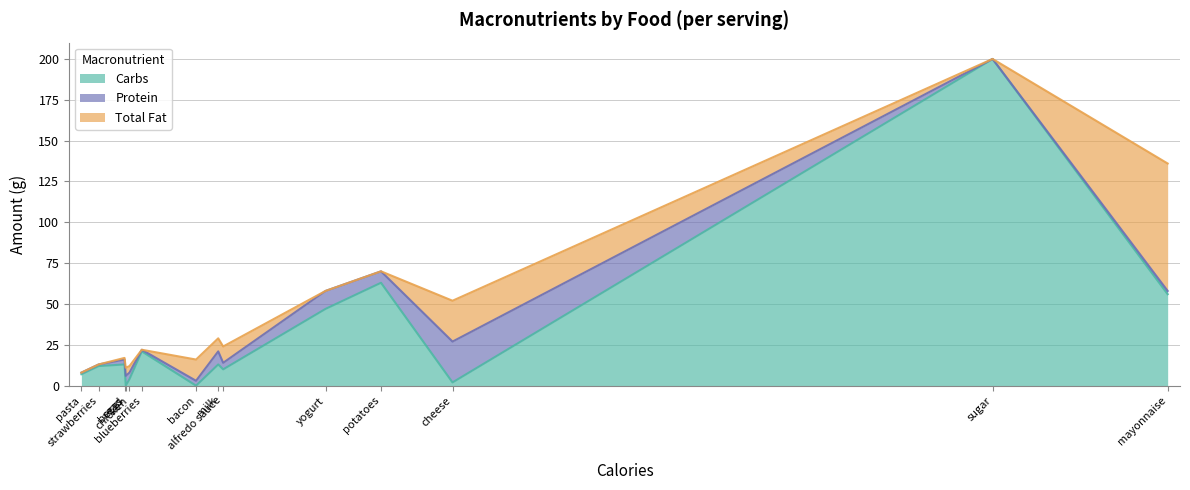

Reading right to left, transcribe all the data shown in this chart.

Carbs: bread=13	pasta=7	alfredo sauce=10	cheese=2	chicken=4	strawberries=12	yogurt=47	blueberries=21	sugar=200	milk=13	bacon=0	mayonnaise=56	eggs=0	potatoes=63
Protein: bread=3	pasta=1	alfredo sauce=4	cheese=25	chicken=4	strawberries=1	yogurt=11	blueberries=1	sugar=0	milk=8	bacon=3	mayonnaise=2	eggs=6	potatoes=7
Total Fat: bread=1	pasta=0	alfredo sauce=10	cheese=25	chicken=4	strawberries=0	yogurt=0	blueberries=0	sugar=0	milk=8	bacon=13	mayonnaise=78	eggs=5	potatoes=0